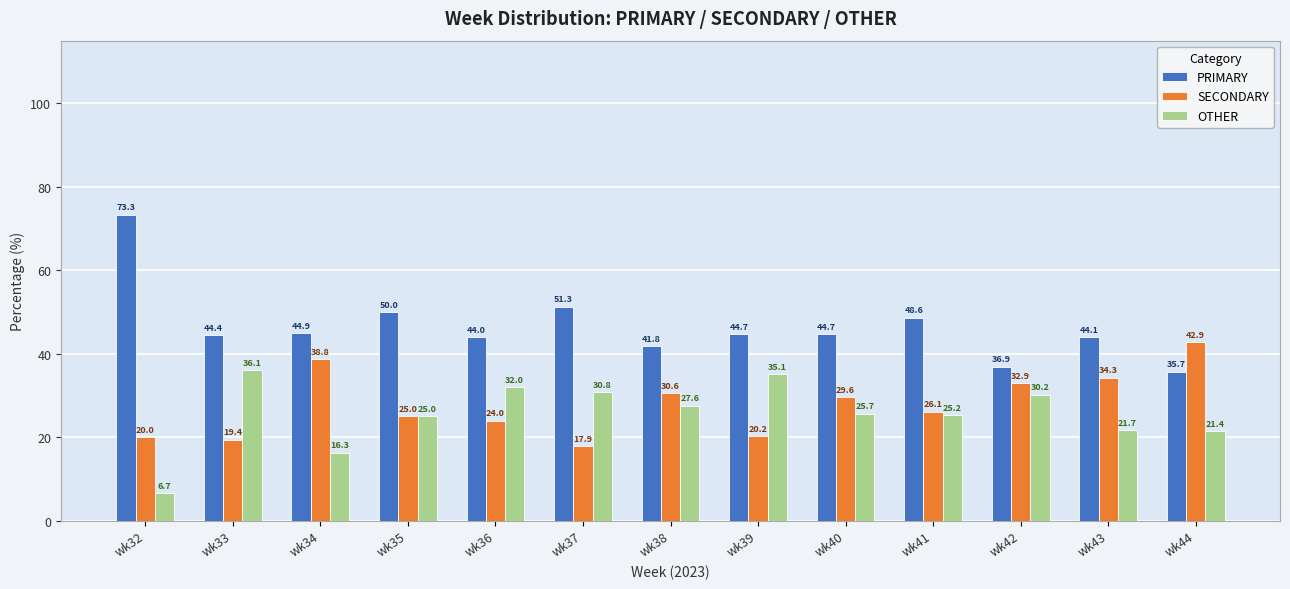

What is the total value across all series at wk36?

100.0